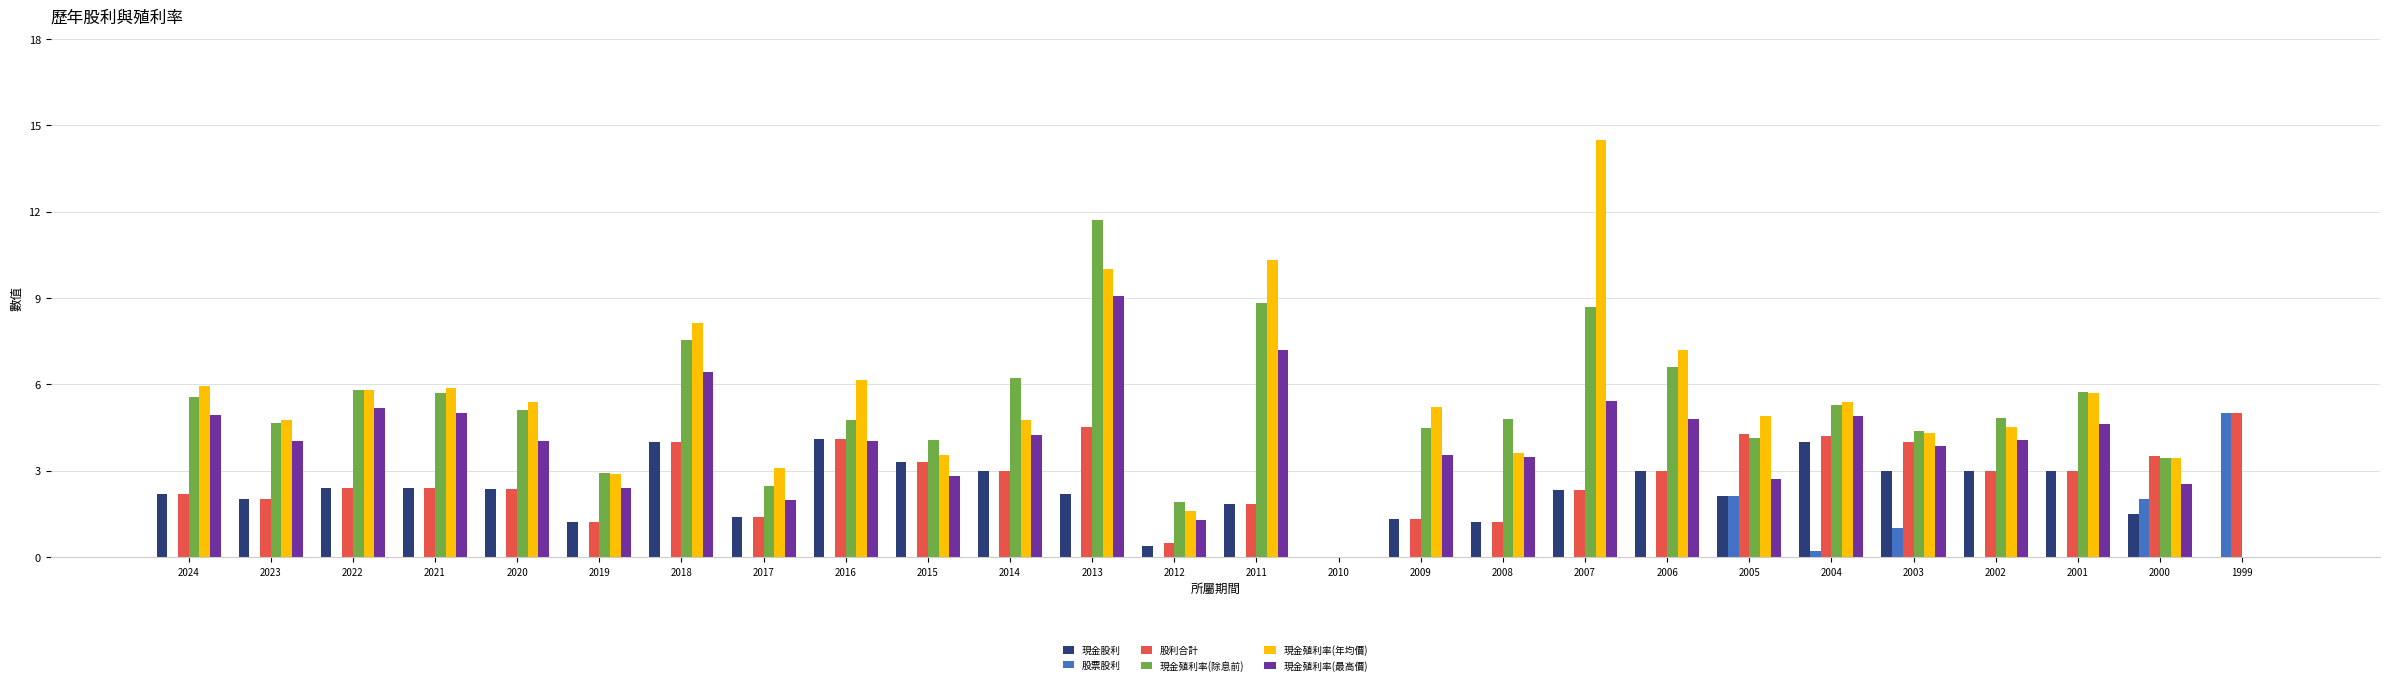

What is the total value across all series at 2015?

17.0